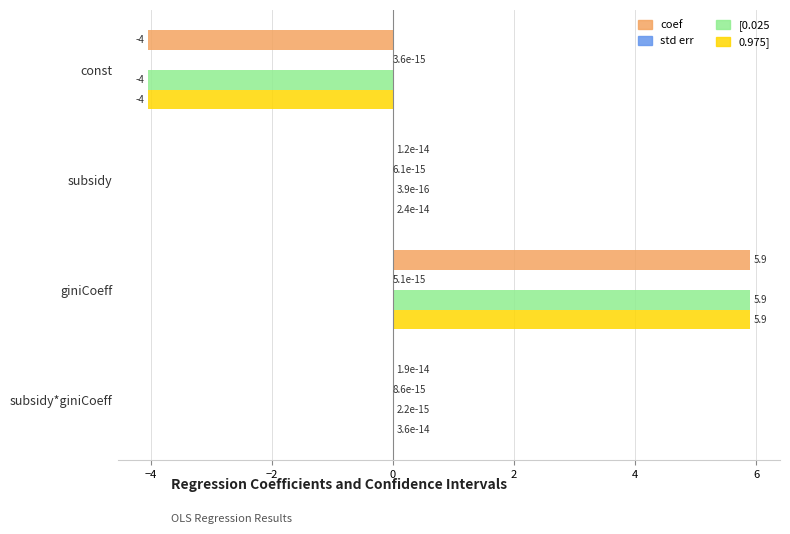

True or false: [0.025 has a value of -4.0 at const.

True